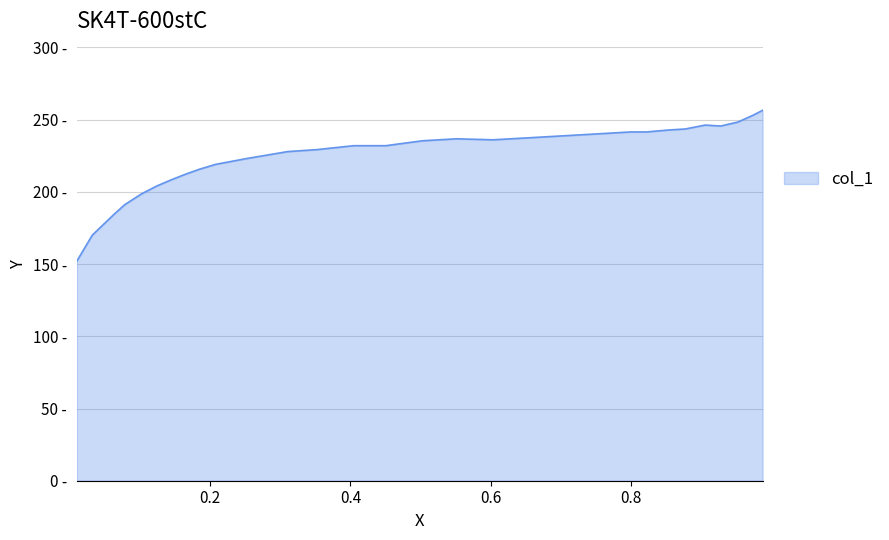

Where is the data nearest to the value 204?

0.124